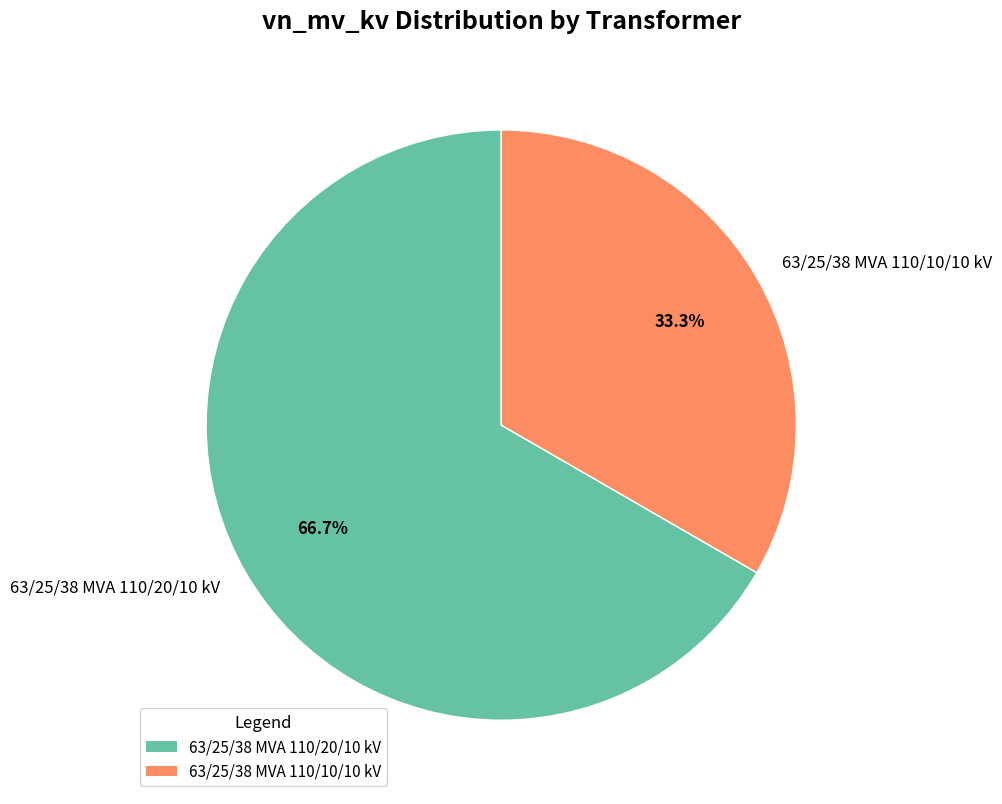

Which slice is the largest?

63/25/38 MVA 110/20/10 kV